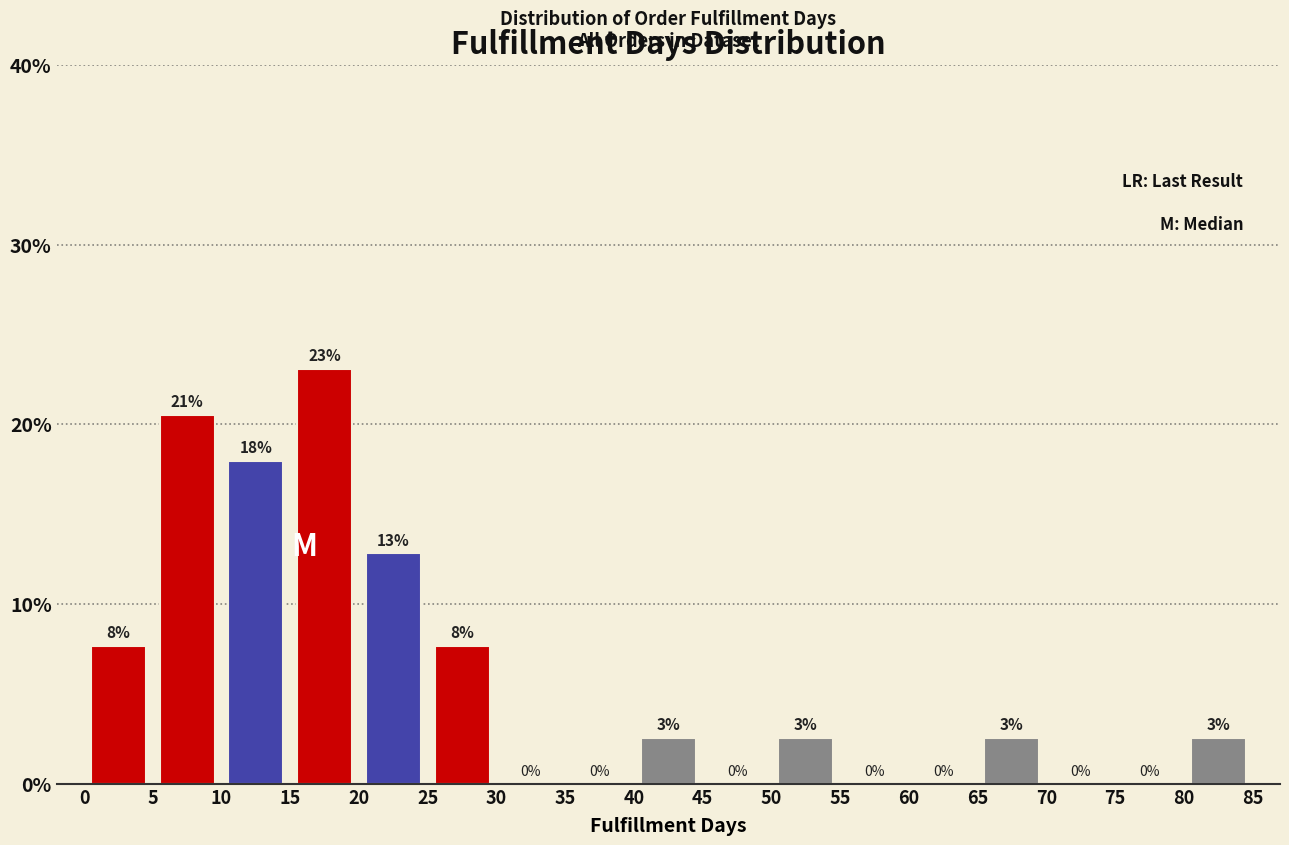

Which range on the x-axis has the tallest bar?

15 to 20